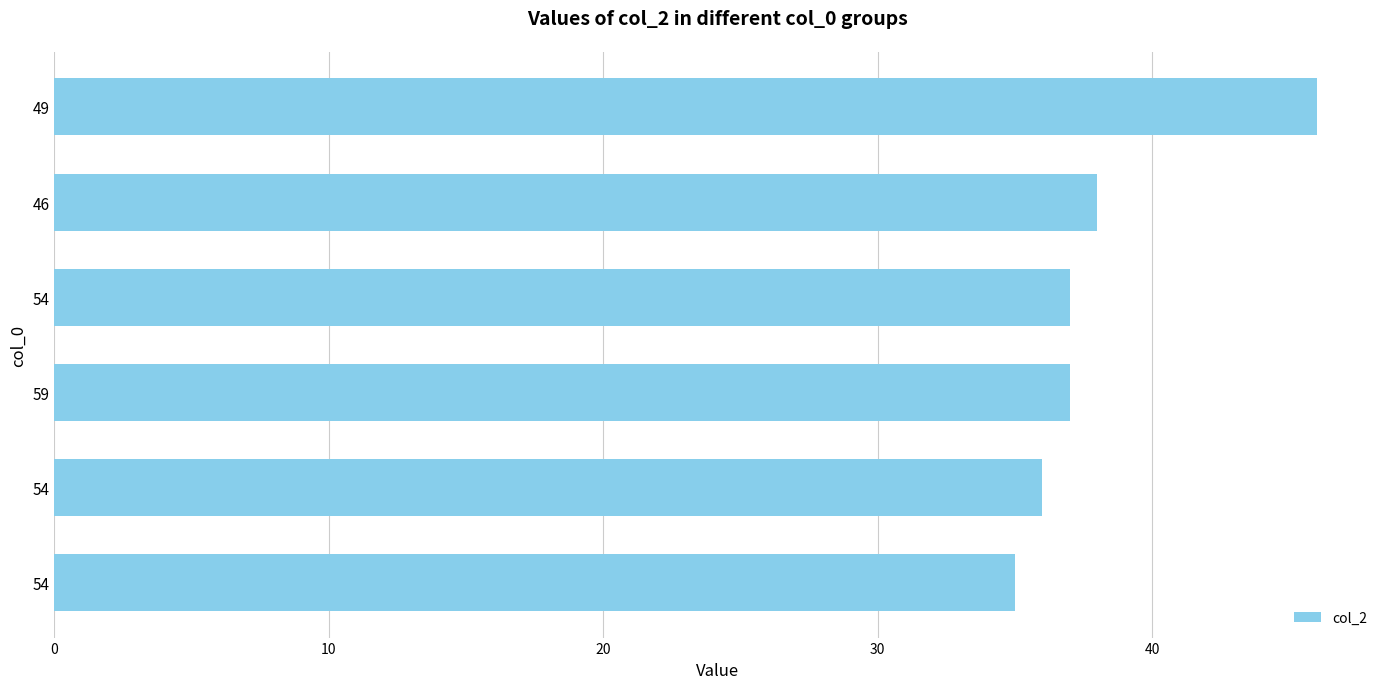

Count the number of data series in this chart.

1